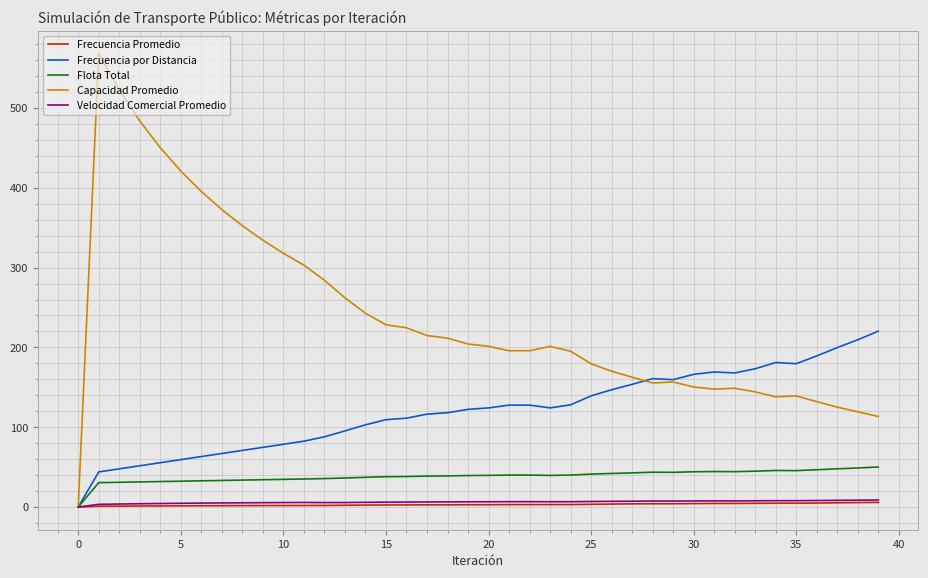

Which series has the largest total across all categories?

Capacidad Promedio